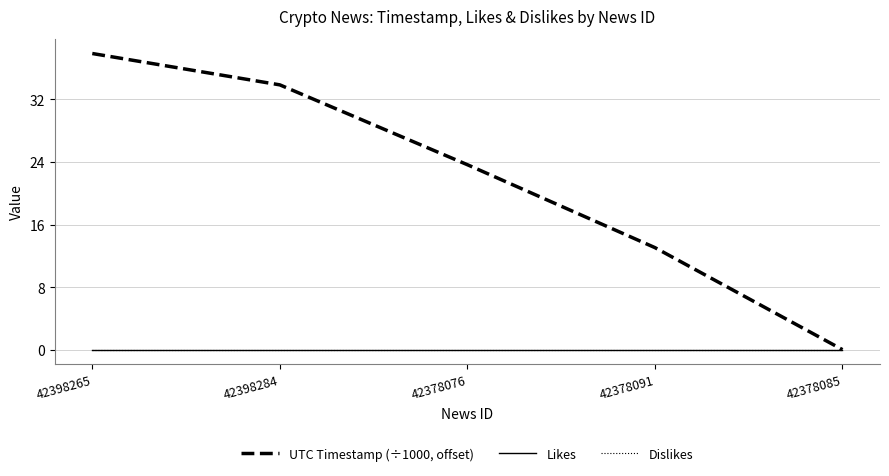

Does the chart display data point markers on the line(s)?

No